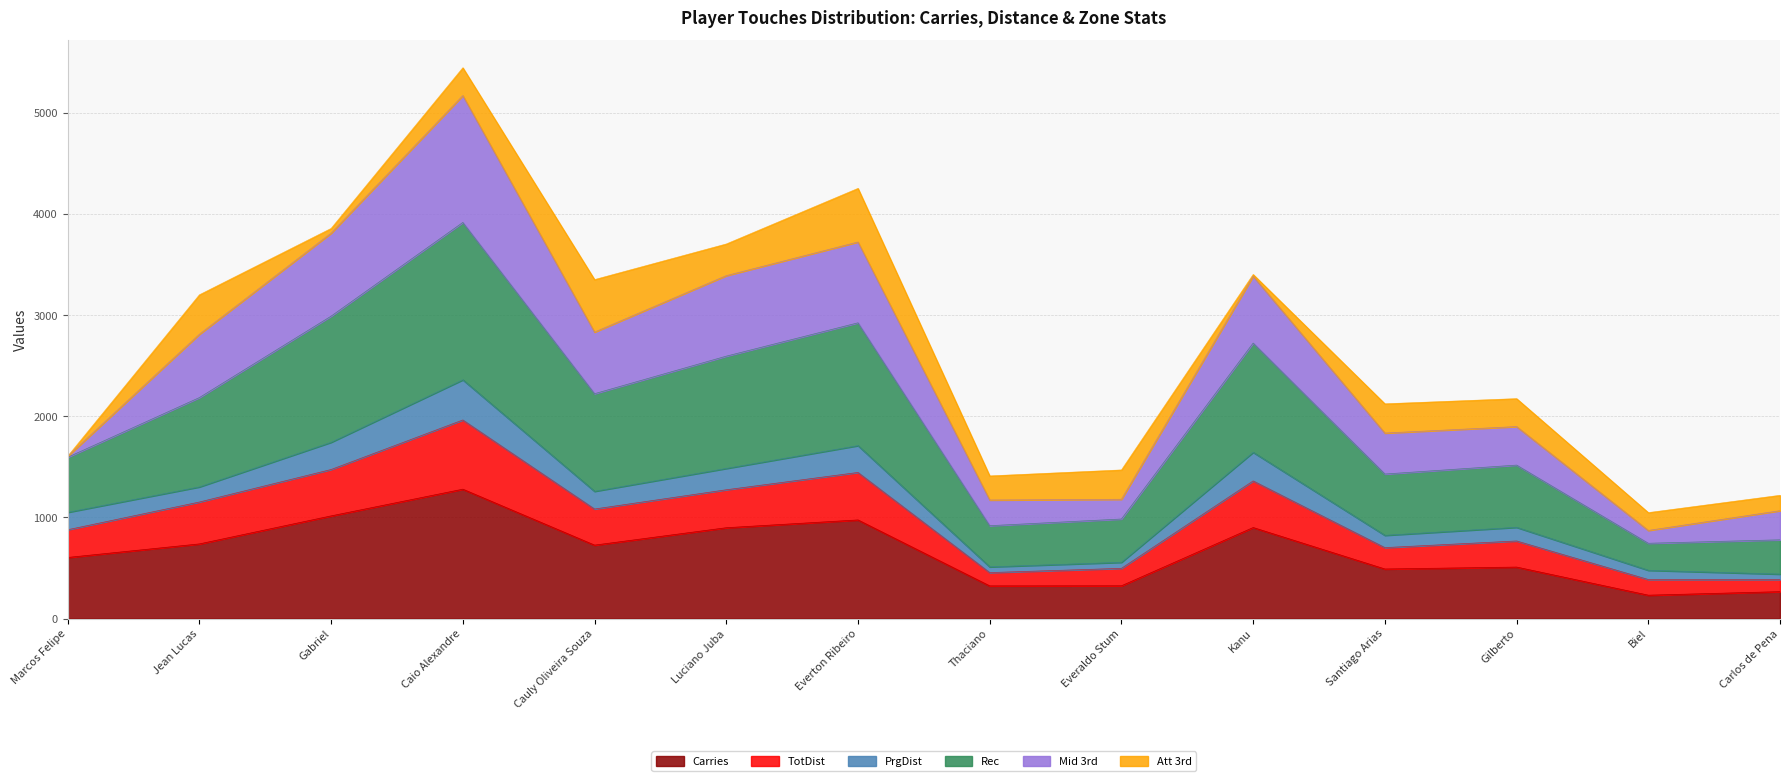

Read the Carries value at Kanu.

900.0